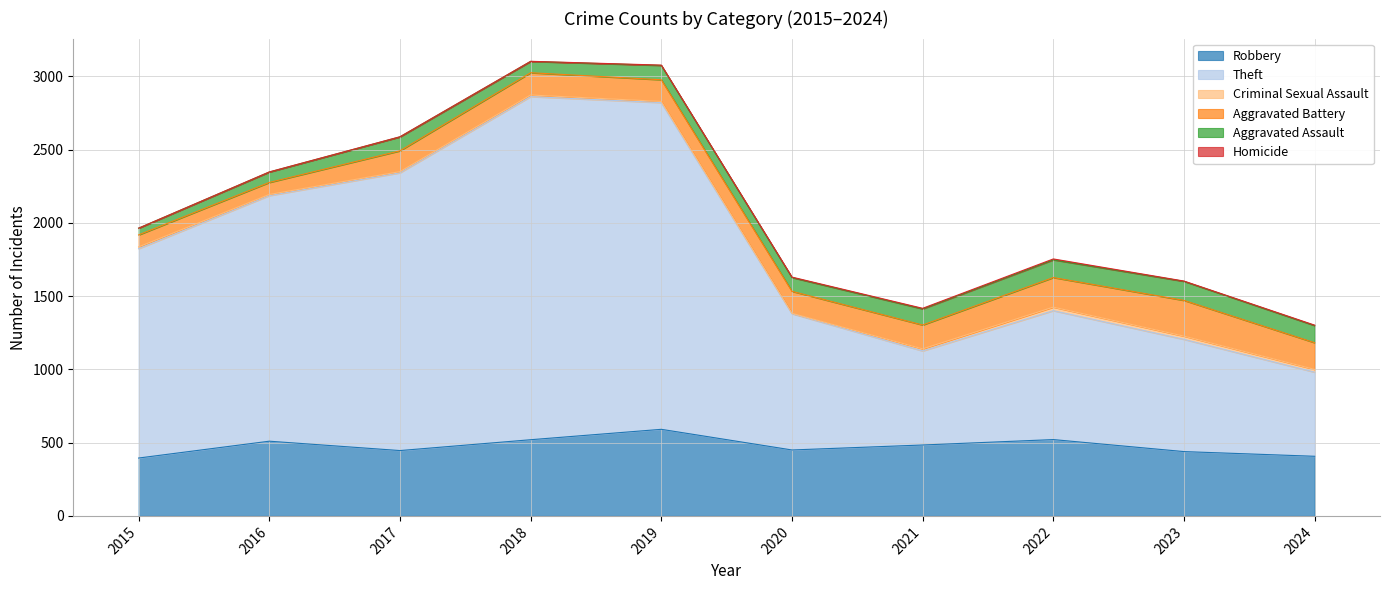

Count the Homicide values in the range 1 to 3.

7